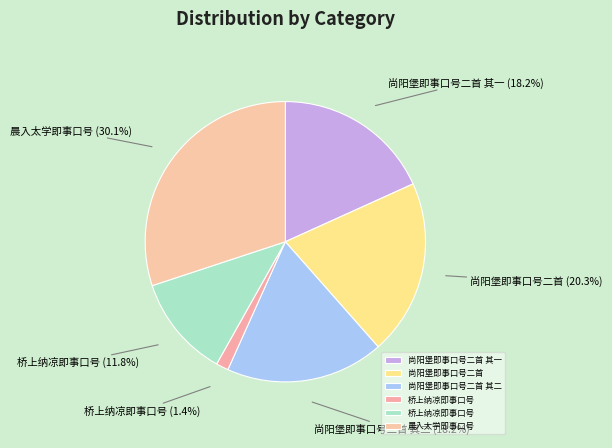

Which category has the smallest portion of the pie?

桥上纳凉即事口号